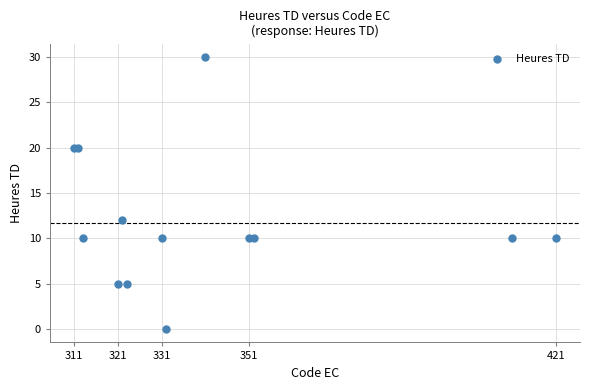

What Y value in the scatter plot is closest to 15?

12